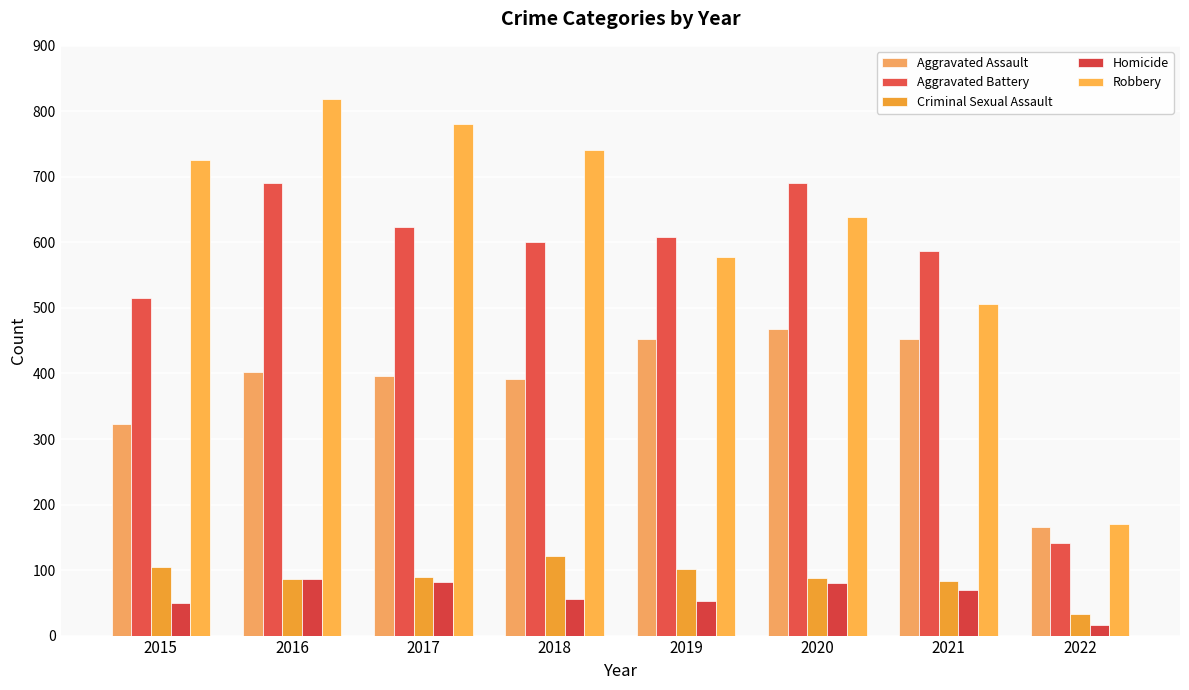

What is the average value of the Robbery series?

620